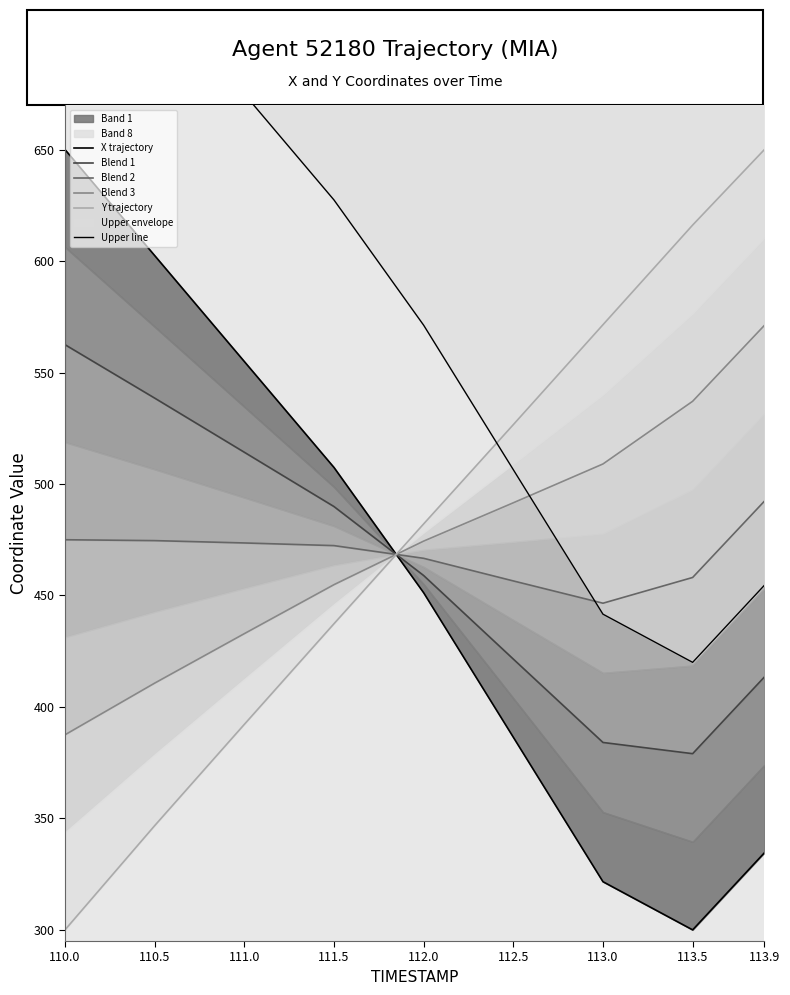

What position from the right is 112.5?

4